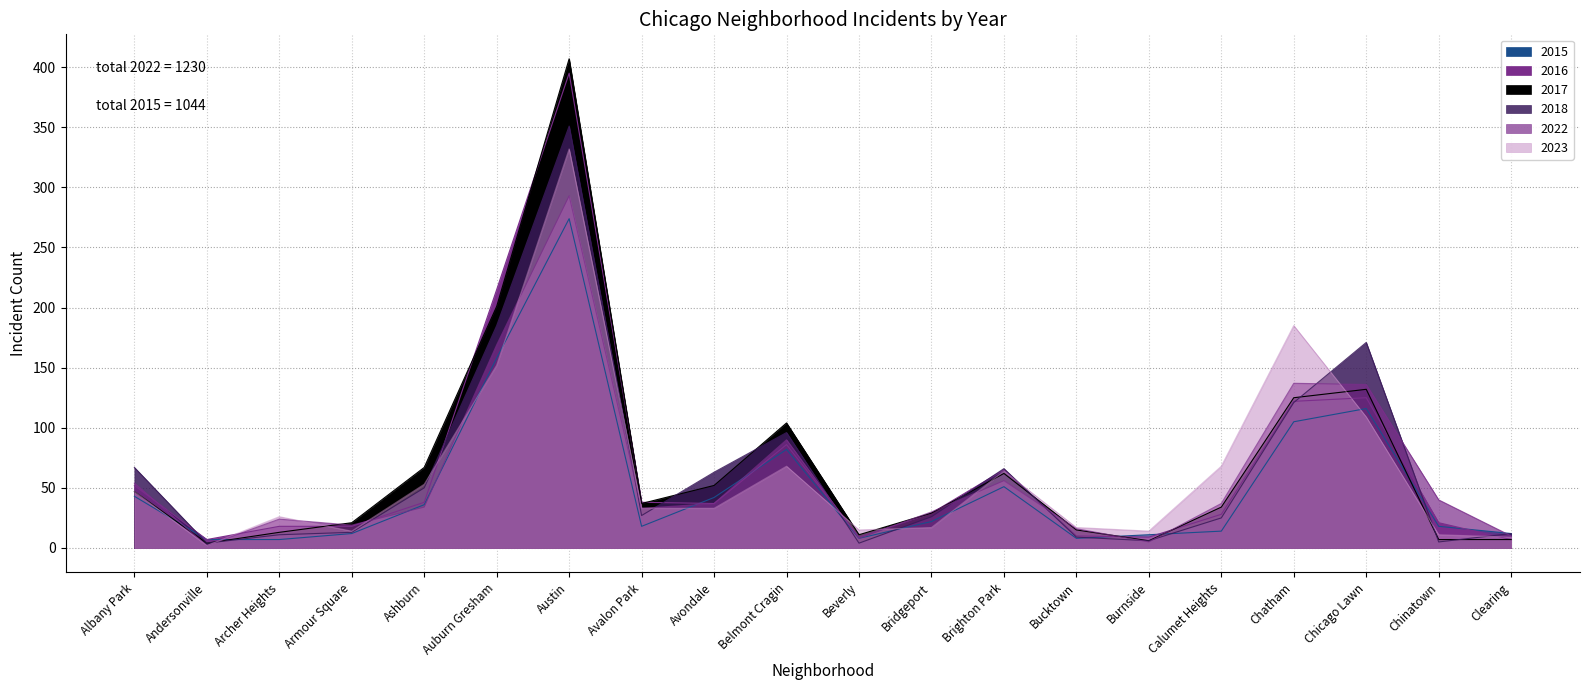

At how many categories does at least one series exceed 209?

2